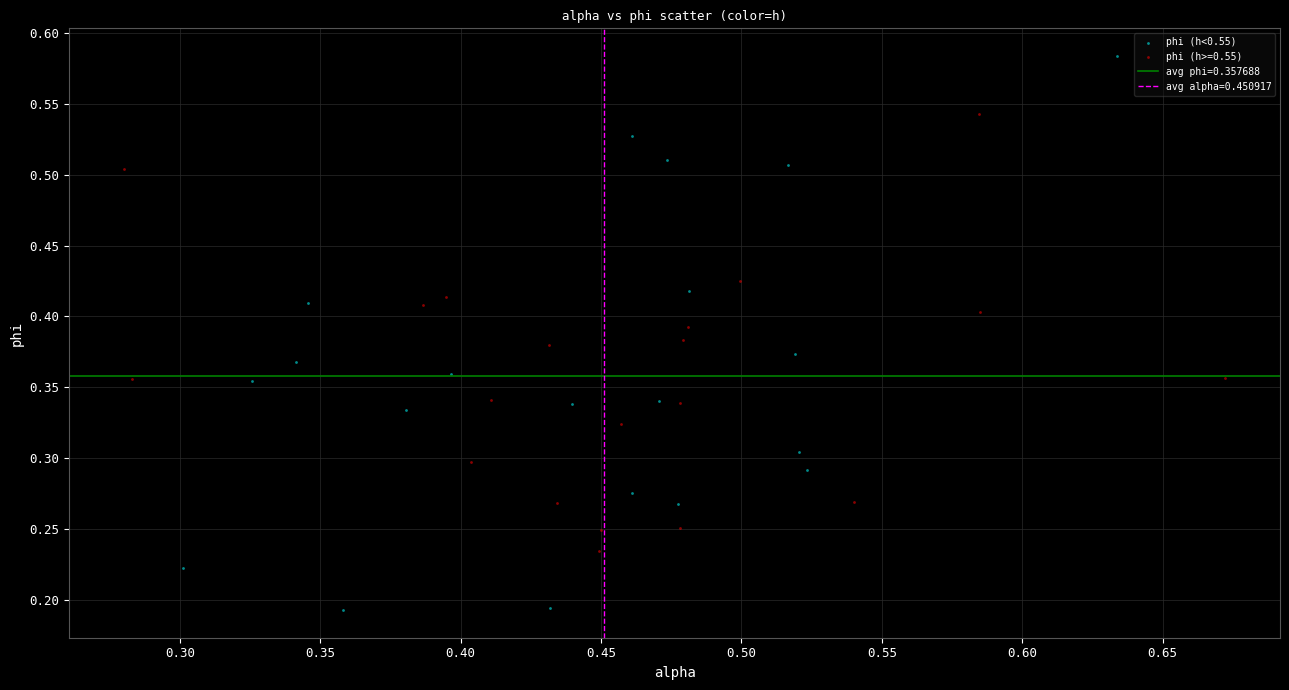

Which series contains the highest Y value?

phi (h<0.55)